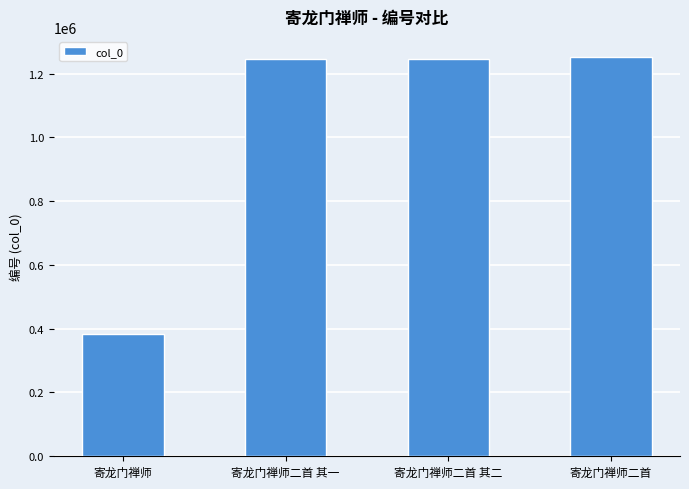

At which category does the chart reach its minimum across all series?

寄龙门禅师